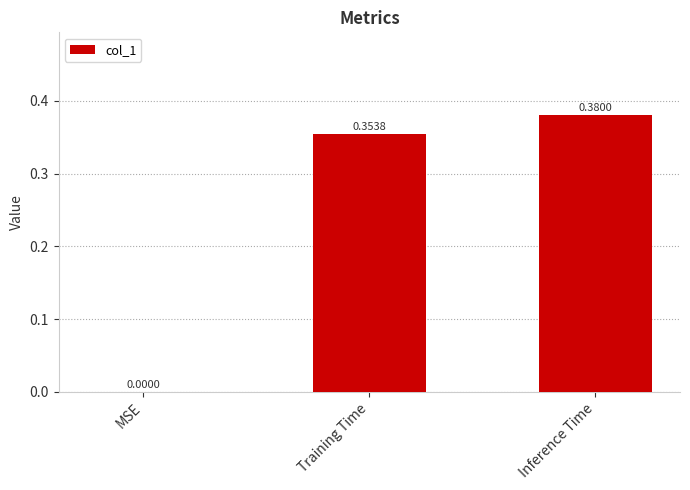

How many values exceed 0?

2